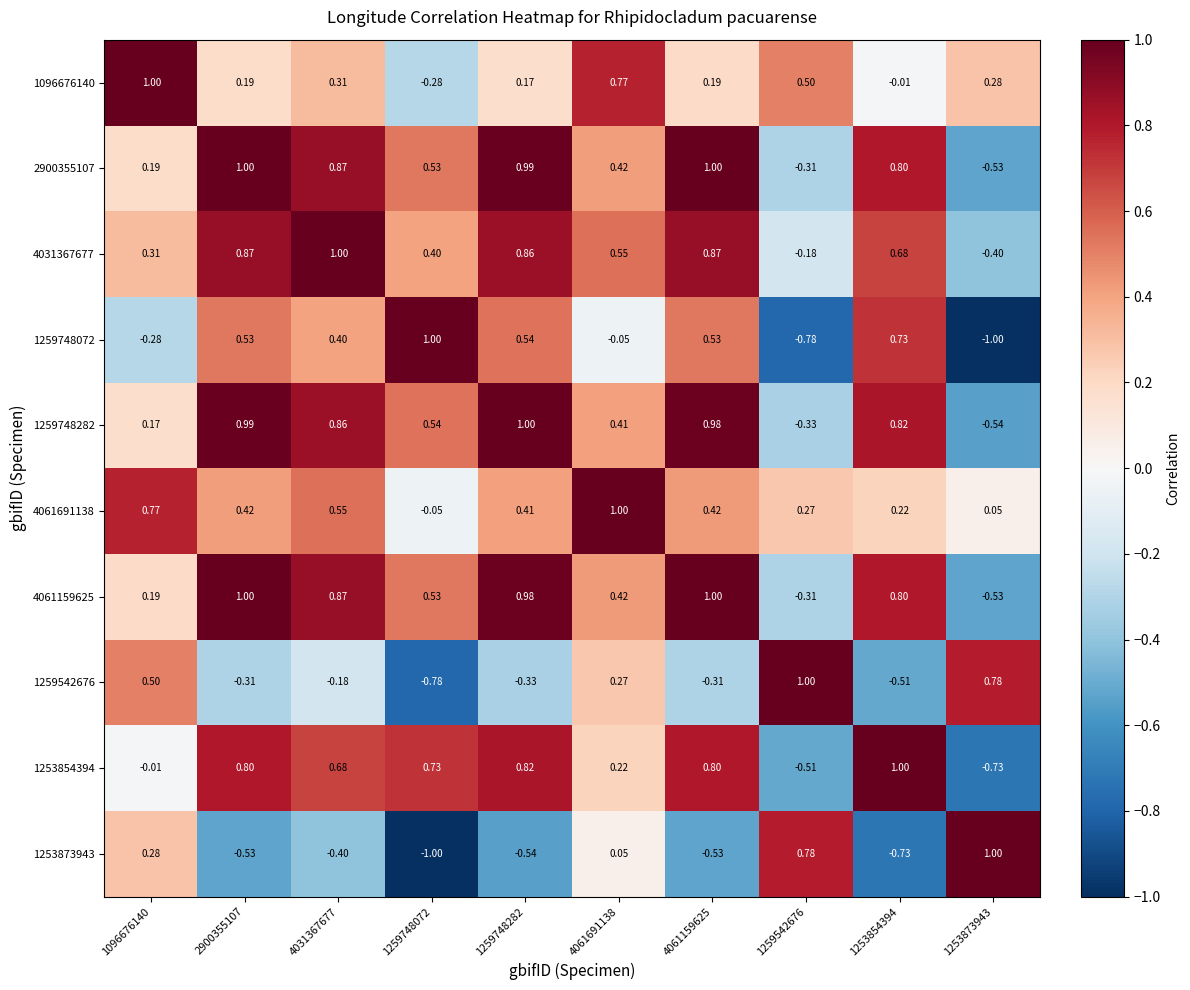

Is the value of 1259748282 at 1253854394 greater than the value of 2900355107 at 1253854394?

Yes